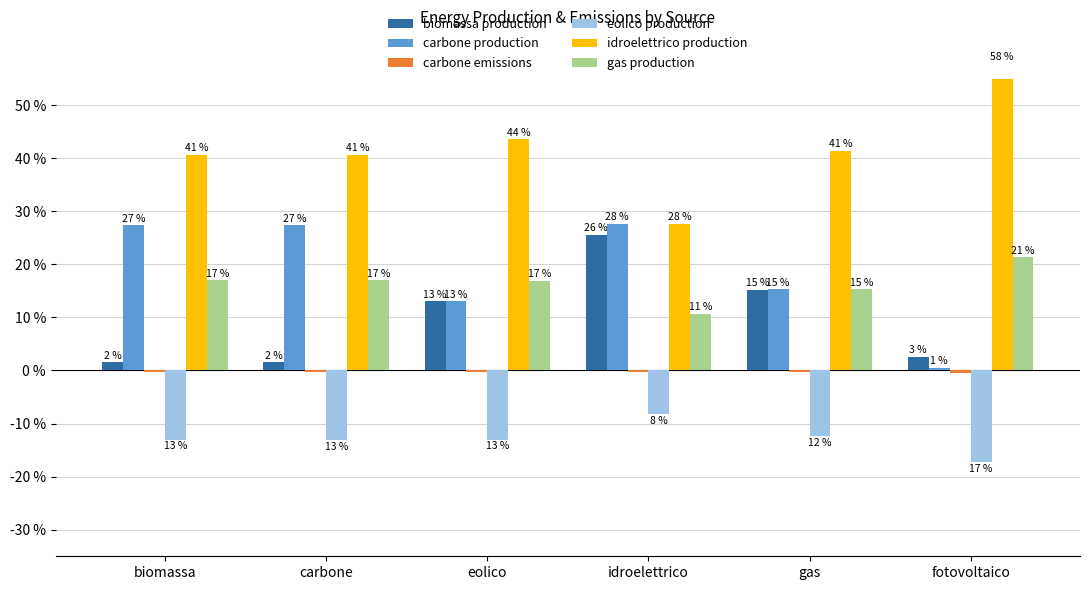

Reading left to right, transcribe all the data shown in this chart.

biomassa production: 1.5	1.5	13.0	25.6	15.2	2.5
carbone production: 27.4	27.3	13.0	27.6	15.3	0.5
carbone emissions: -0.4	-0.4	-0.4	-0.2	-0.3	-0.5
eolico production: -13.1	-13.1	-13.0	-8.2	-12.4	-17.3
idroelettrico production: 40.7	40.7	43.6	27.6	41.4	57.8
gas production: 17.0	17.0	16.9	10.7	15.3	21.4